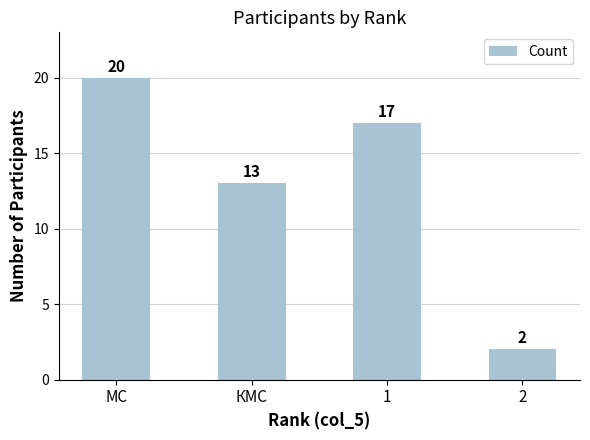

The value at 1 is 17. True or false?

True